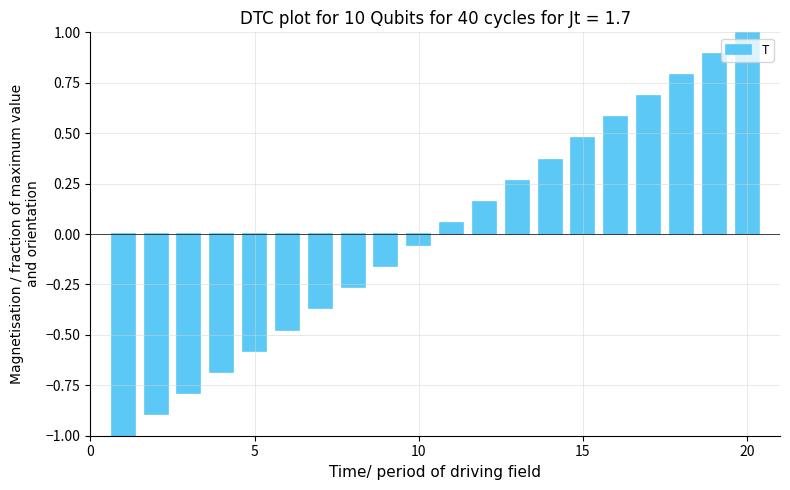

What is the value of the 20th bar from the left?

1.0